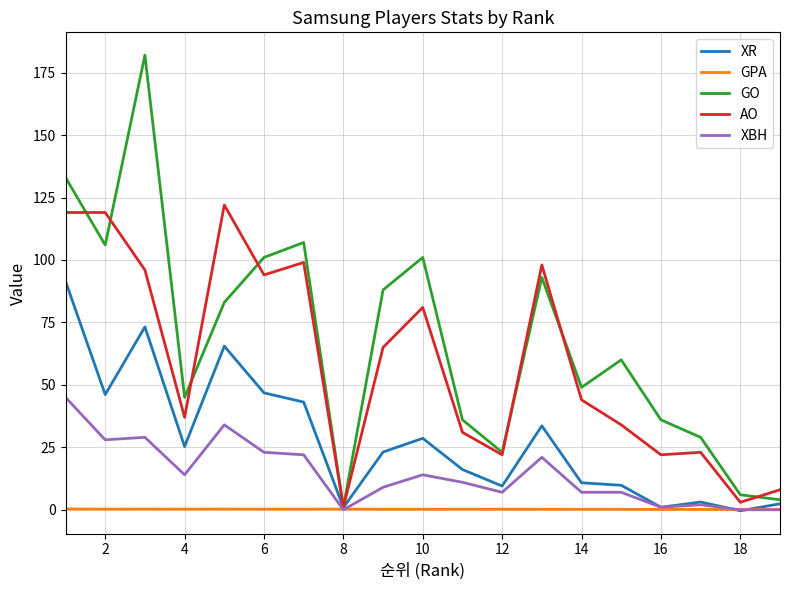

What is the sum of all XBH values?

274.0